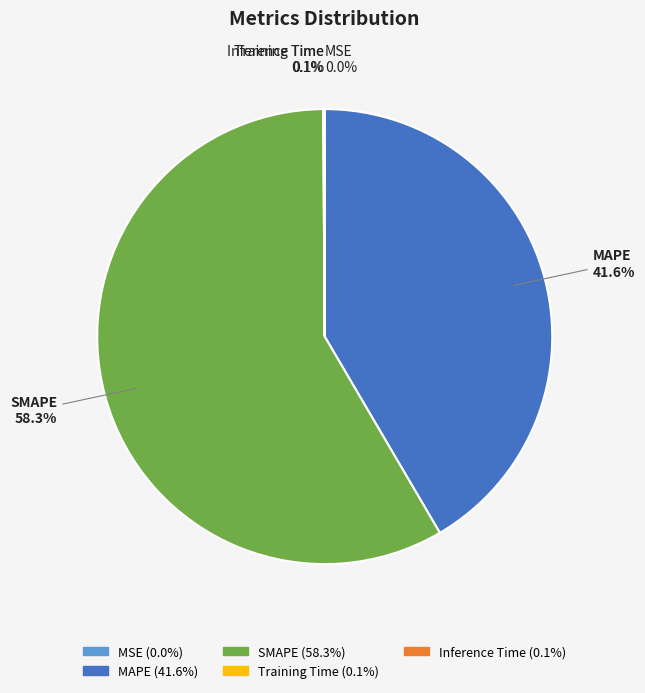

Does any single category account for the majority?

Yes